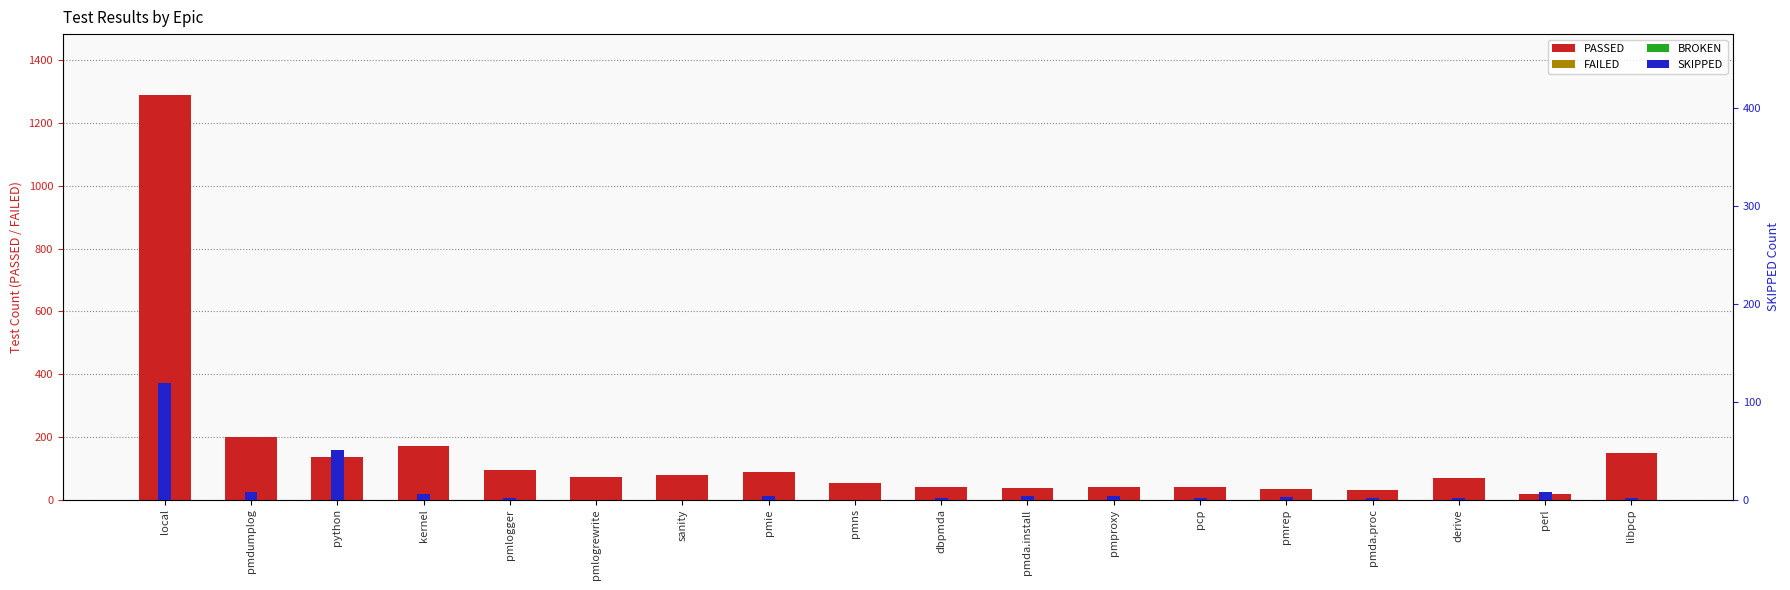

What is the value of the PASSED bar at the 11th from the left?

37